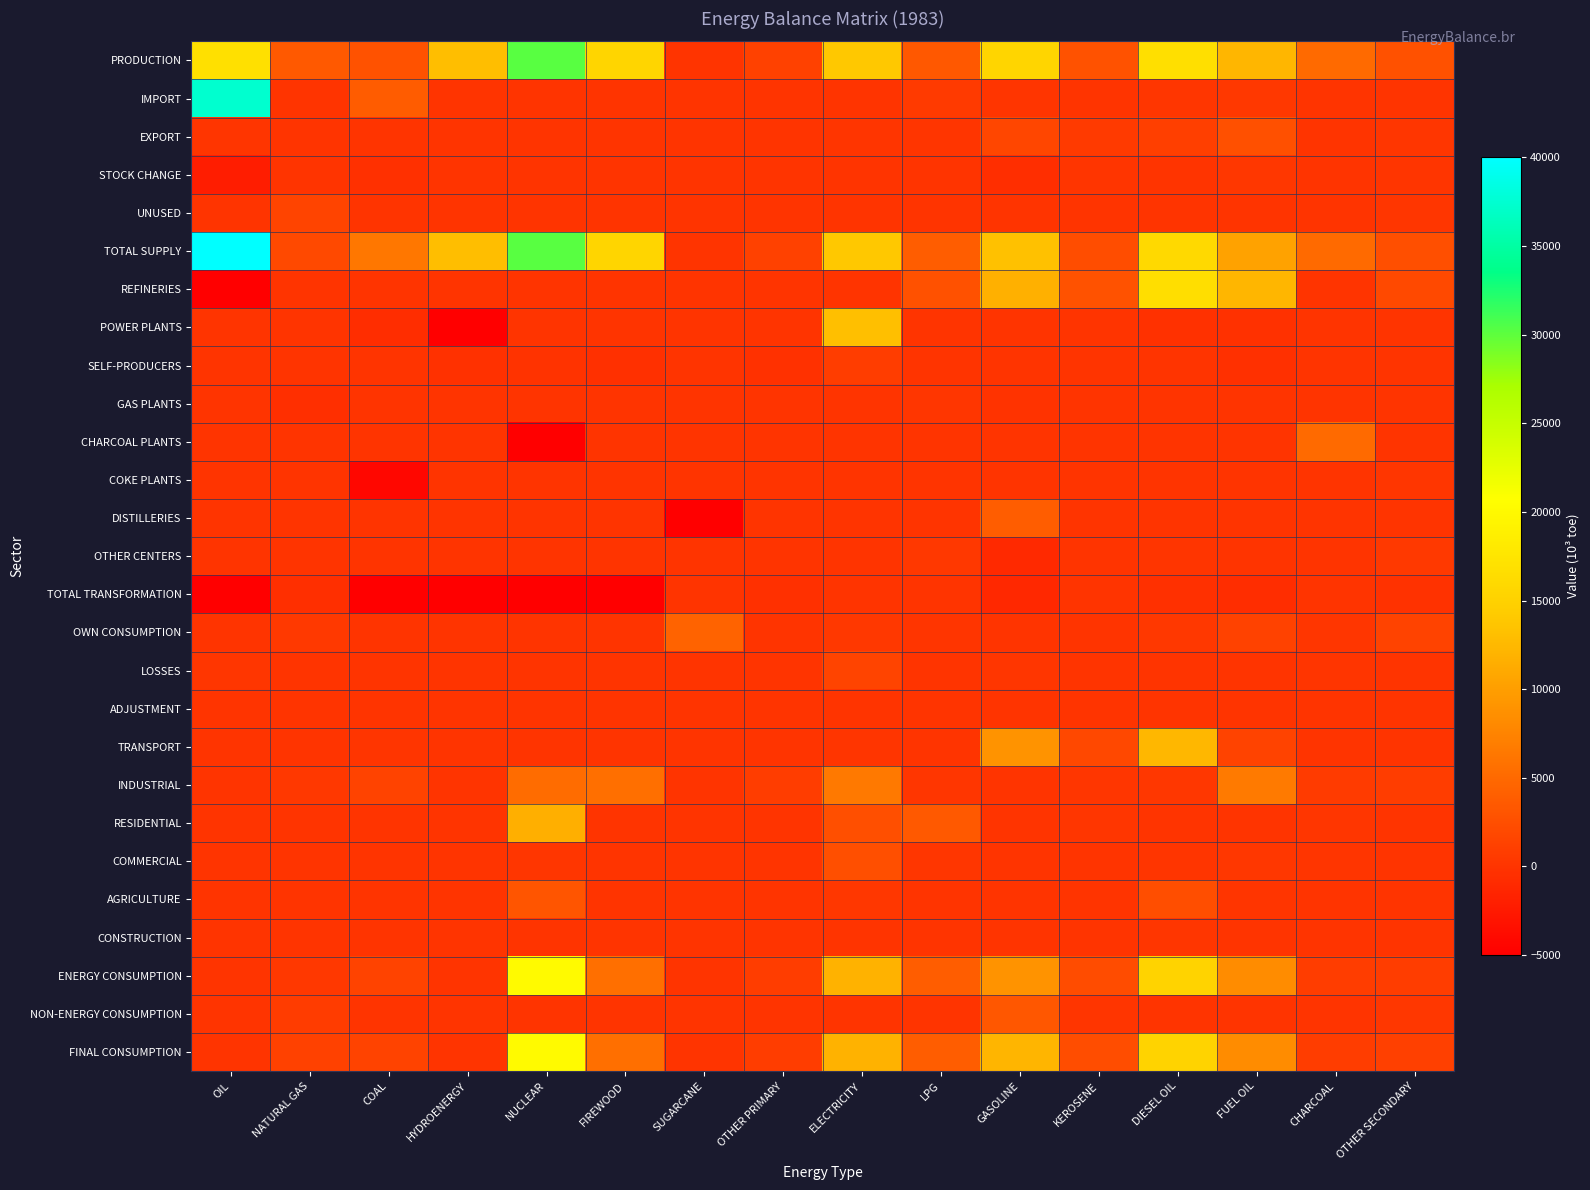

Reading left to right, what are all the values shown in this chart?

PRODUCTION: OIL=16910.6	NATURAL GAS=3510.2	COAL=2903.6	HYDROENERGY=13021.6	NUCLEAR=30233.4	FIREWOOD=15455.2	SUGARCANE=0.0	OTHER PRIMARY=1194.3	ELECTRICITY=13968.7	LPG=3392.9	GASOLINE=15529.7	KEROSENE=2895.3	DIESEL OIL=16732.5	FUEL OIL=12234.6	CHARCOAL=5025.2	OTHER SECONDARY=2724.9
IMPORT: OIL=37389.5	NATURAL GAS=0.0	COAL=3774.0	HYDROENERGY=0.0	NUCLEAR=0.0	FIREWOOD=0.0	SUGARCANE=0.0	OTHER PRIMARY=0.0	ELECTRICITY=0.2	LPG=541.0	GASOLINE=66.2	KEROSENE=0.0	DIESEL OIL=233.9	FUEL OIL=399.6	CHARCOAL=0.0	OTHER SECONDARY=9.7
EXPORT: OIL=52.1	NATURAL GAS=0.0	COAL=0.0	HYDROENERGY=0.0	NUCLEAR=0.0	FIREWOOD=0.0	SUGARCANE=0.0	OTHER PRIMARY=0.0	ELECTRICITY=21.1	LPG=50.1	GASOLINE=1711.0	KEROSENE=582.2	DIESEL OIL=1004.5	FUEL OIL=2590.6	CHARCOAL=0.0	OTHER SECONDARY=185.5
STOCK CHANGE: OIL=-2116.8	NATURAL GAS=0.0	COAL=-379.7	HYDROENERGY=0.0	NUCLEAR=0.0	FIREWOOD=0.0	SUGARCANE=0.0	OTHER PRIMARY=0.0	ELECTRICITY=0.0	LPG=-71.8	GASOLINE=-526.6	KEROSENE=19.1	DIESEL OIL=-13.8	FUEL OIL=284.8	CHARCOAL=0.0	OTHER SECONDARY=62.7
UNUSED: OIL=0.0	NATURAL GAS=1488.6	COAL=0.0	HYDROENERGY=0.0	NUCLEAR=0.0	FIREWOOD=0.0	SUGARCANE=0.0	OTHER PRIMARY=0.0	ELECTRICITY=0.0	LPG=0.0	GASOLINE=0.0	KEROSENE=0.0	DIESEL OIL=0.0	FUEL OIL=0.0	CHARCOAL=0.0	OTHER SECONDARY=174.9
TOTAL SUPPLY: OIL=40000.0	NATURAL GAS=2021.5	COAL=6297.9	HYDROENERGY=13021.6	NUCLEAR=30233.4	FIREWOOD=15455.2	SUGARCANE=0.0	OTHER PRIMARY=1194.3	ELECTRICITY=13947.8	LPG=3812.0	GASOLINE=13358.4	KEROSENE=2332.2	DIESEL OIL=15948.1	FUEL OIL=10328.4	CHARCOAL=5025.2	OTHER SECONDARY=2528.7
REFINERIES: OIL=-5000.0	NATURAL GAS=0.0	COAL=0.0	HYDROENERGY=0.0	NUCLEAR=0.0	FIREWOOD=0.0	SUGARCANE=0.0	OTHER PRIMARY=0.0	ELECTRICITY=0.0	LPG=2759.1	GASOLINE=11703.8	KEROSENE=2895.3	DIESEL OIL=16681.6	FUEL OIL=12234.6	CHARCOAL=0.0	OTHER SECONDARY=1971.6
POWER PLANTS: OIL=0.0	NATURAL GAS=0.0	COAL=-657.2	HYDROENERGY=-5000.0	NUCLEAR=0.0	FIREWOOD=0.0	SUGARCANE=0.0	OTHER PRIMARY=0.0	ELECTRICITY=13136.9	LPG=0.0	GASOLINE=0.0	KEROSENE=0.0	DIESEL OIL=-286.5	FUEL OIL=-272.4	CHARCOAL=0.0	OTHER SECONDARY=0.0
SELF-PRODUCERS: OIL=0.0	NATURAL GAS=0.0	COAL=-17.4	HYDROENERGY=-255.5	NUCLEAR=-86.8	FIREWOOD=-385.1	SUGARCANE=0.0	OTHER PRIMARY=-323.5	ELECTRICITY=831.8	LPG=0.0	GASOLINE=0.0	KEROSENE=0.0	DIESEL OIL=-72.5	FUEL OIL=-385.4	CHARCOAL=-61.0	OTHER SECONDARY=0.0
GAS PLANTS: OIL=0.0	NATURAL GAS=-455.9	COAL=0.0	HYDROENERGY=0.0	NUCLEAR=0.0	FIREWOOD=0.0	SUGARCANE=0.0	OTHER PRIMARY=0.0	ELECTRICITY=0.0	LPG=237.1	GASOLINE=-86.7	KEROSENE=0.0	DIESEL OIL=0.0	FUEL OIL=0.0	CHARCOAL=0.0	OTHER SECONDARY=0.0
CHARCOAL PLANTS: OIL=0.0	NATURAL GAS=0.0	COAL=0.0	HYDROENERGY=0.0	NUCLEAR=-5000.0	FIREWOOD=0.0	SUGARCANE=0.0	OTHER PRIMARY=0.0	ELECTRICITY=0.0	LPG=0.0	GASOLINE=0.0	KEROSENE=0.0	DIESEL OIL=0.0	FUEL OIL=0.0	CHARCOAL=5025.2	OTHER SECONDARY=0.0
COKE PLANTS: OIL=0.0	NATURAL GAS=0.0	COAL=-4227.5	HYDROENERGY=0.0	NUCLEAR=0.0	FIREWOOD=0.0	SUGARCANE=0.0	OTHER PRIMARY=0.0	ELECTRICITY=0.0	LPG=0.0	GASOLINE=0.0	KEROSENE=0.0	DIESEL OIL=0.0	FUEL OIL=0.0	CHARCOAL=0.0	OTHER SECONDARY=218.8
DISTILLERIES: OIL=0.0	NATURAL GAS=0.0	COAL=0.0	HYDROENERGY=0.0	NUCLEAR=0.0	FIREWOOD=0.0	SUGARCANE=-5000.0	OTHER PRIMARY=-27.0	ELECTRICITY=0.0	LPG=0.0	GASOLINE=3826.0	KEROSENE=0.0	DIESEL OIL=0.0	FUEL OIL=0.0	CHARCOAL=0.0	OTHER SECONDARY=0.0
OTHER CENTERS: OIL=0.0	NATURAL GAS=0.0	COAL=0.0	HYDROENERGY=0.0	NUCLEAR=0.0	FIREWOOD=0.0	SUGARCANE=0.0	OTHER PRIMARY=0.0	ELECTRICITY=0.0	LPG=396.8	GASOLINE=-965.5	KEROSENE=0.0	DIESEL OIL=50.9	FUEL OIL=0.0	CHARCOAL=0.0	OTHER SECONDARY=534.5
TOTAL TRANSFORMATION: OIL=-5000.0	NATURAL GAS=-455.9	COAL=-4902.1	HYDROENERGY=-5000.0	NUCLEAR=-5000.0	FIREWOOD=-5000.0	SUGARCANE=0.0	OTHER PRIMARY=-350.5	ELECTRICITY=0.0	LPG=0.0	GASOLINE=-1052.2	KEROSENE=0.0	DIESEL OIL=-359.0	FUEL OIL=-657.9	CHARCOAL=-61.0	OTHER SECONDARY=-174.9
OWN CONSUMPTION: OIL=0.0	NATURAL GAS=456.2	COAL=0.0	HYDROENERGY=0.0	NUCLEAR=0.0	FIREWOOD=0.0	SUGARCANE=4455.5	OTHER PRIMARY=0.0	ELECTRICITY=432.7	LPG=12.4	GASOLINE=0.0	KEROSENE=0.0	DIESEL OIL=371.9	FUEL OIL=1327.1	CHARCOAL=206.3	OTHER SECONDARY=1399.5
LOSSES: OIL=258.9	NATURAL GAS=0.0	COAL=1.1	HYDROENERGY=0.0	NUCLEAR=0.0	FIREWOOD=0.0	SUGARCANE=0.0	OTHER PRIMARY=0.0	ELECTRICITY=1576.3	LPG=0.0	GASOLINE=154.7	KEROSENE=0.0	DIESEL OIL=0.0	FUEL OIL=0.0	CHARCOAL=24.1	OTHER SECONDARY=0.0
ADJUSTMENT: OIL=0.0	NATURAL GAS=-56.8	COAL=6.2	HYDROENERGY=0.0	NUCLEAR=0.0	FIREWOOD=0.0	SUGARCANE=0.0	OTHER PRIMARY=0.0	ELECTRICITY=0.0	LPG=0.0	GASOLINE=-34.7	KEROSENE=0.0	DIESEL OIL=0.0	FUEL OIL=0.0	CHARCOAL=0.0	OTHER SECONDARY=0.0
TRANSPORT: OIL=0.0	NATURAL GAS=0.0	COAL=22.9	HYDROENERGY=0.0	NUCLEAR=0.0	FIREWOOD=3.1	SUGARCANE=0.0	OTHER PRIMARY=0.0	ELECTRICITY=91.0	LPG=0.0	GASOLINE=8914.1	KEROSENE=1914.8	DIESEL OIL=12396.9	FUEL OIL=1341.4	CHARCOAL=0.0	OTHER SECONDARY=0.0
INDUSTRIAL: OIL=0.0	NATURAL GAS=418.9	COAL=1365.5	HYDROENERGY=0.0	NUCLEAR=5291.1	FIREWOOD=5566.8	SUGARCANE=0.0	OTHER PRIMARY=843.8	ELECTRICITY=6473.6	LPG=170.8	GASOLINE=1.4	KEROSENE=109.3	DIESEL OIL=278.8	FUEL OIL=6566.3	CHARCOAL=641.6	OTHER SECONDARY=813.4
RESIDENTIAL: OIL=0.0	NATURAL GAS=0.0	COAL=0.0	HYDROENERGY=0.0	NUCLEAR=11585.3	FIREWOOD=0.0	SUGARCANE=0.0	OTHER PRIMARY=0.0	ELECTRICITY=2556.3	LPG=3489.5	GASOLINE=0.0	KEROSENE=217.0	DIESEL OIL=0.0	FUEL OIL=0.0	CHARCOAL=144.7	OTHER SECONDARY=0.0
COMMERCIAL: OIL=0.0	NATURAL GAS=0.0	COAL=0.0	HYDROENERGY=0.0	NUCLEAR=179.1	FIREWOOD=0.0	SUGARCANE=0.0	OTHER PRIMARY=0.0	ELECTRICITY=2541.2	LPG=139.3	GASOLINE=0.0	KEROSENE=1.7	DIESEL OIL=97.5	FUEL OIL=285.7	CHARCOAL=48.1	OTHER SECONDARY=0.0
AGRICULTURE: OIL=0.0	NATURAL GAS=0.0	COAL=0.0	HYDROENERGY=0.0	NUCLEAR=3150.2	FIREWOOD=0.0	SUGARCANE=0.0	OTHER PRIMARY=0.0	ELECTRICITY=276.8	LPG=0.0	GASOLINE=0.0	KEROSENE=0.0	DIESEL OIL=2444.0	FUEL OIL=25.6	CHARCOAL=0.0	OTHER SECONDARY=0.0
CONSTRUCTION: OIL=0.0	NATURAL GAS=0.0	COAL=0.0	HYDROENERGY=0.0	NUCLEAR=0.0	FIREWOOD=0.0	SUGARCANE=0.0	OTHER PRIMARY=0.0	ELECTRICITY=0.0	LPG=0.0	GASOLINE=0.0	KEROSENE=0.0	DIESEL OIL=124.4	FUEL OIL=0.0	CHARCOAL=0.0	OTHER SECONDARY=0.0
ENERGY CONSUMPTION: OIL=0.0	NATURAL GAS=418.9	COAL=1388.4	HYDROENERGY=0.0	NUCLEAR=20208.9	FIREWOOD=5566.8	SUGARCANE=0.0	OTHER PRIMARY=843.8	ELECTRICITY=11938.9	LPG=3799.7	GASOLINE=8915.5	KEROSENE=2242.7	DIESEL OIL=15217.1	FUEL OIL=8343.4	CHARCOAL=834.4	OTHER SECONDARY=813.4
NON-ENERGY CONSUMPTION: OIL=0.0	NATURAL GAS=747.3	COAL=0.0	HYDROENERGY=0.0	NUCLEAR=0.0	FIREWOOD=0.0	SUGARCANE=0.0	OTHER PRIMARY=0.0	ELECTRICITY=0.0	LPG=0.0	GASOLINE=3270.7	KEROSENE=89.4	DIESEL OIL=0.0	FUEL OIL=0.0	CHARCOAL=0.0	OTHER SECONDARY=303.5
FINAL CONSUMPTION: OIL=0.0	NATURAL GAS=1166.2	COAL=1388.4	HYDROENERGY=0.0	NUCLEAR=20208.9	FIREWOOD=5566.8	SUGARCANE=0.0	OTHER PRIMARY=843.8	ELECTRICITY=11938.9	LPG=3799.7	GASOLINE=12186.2	KEROSENE=2332.2	DIESEL OIL=15217.1	FUEL OIL=8343.4	CHARCOAL=834.4	OTHER SECONDARY=1116.9